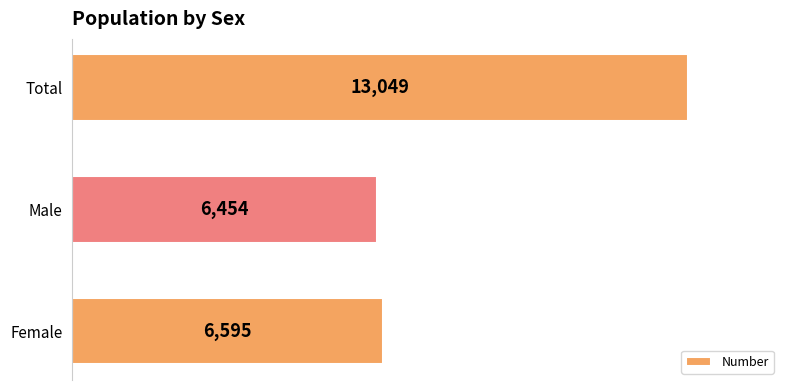

At which label is the value closest to 9751?

Female